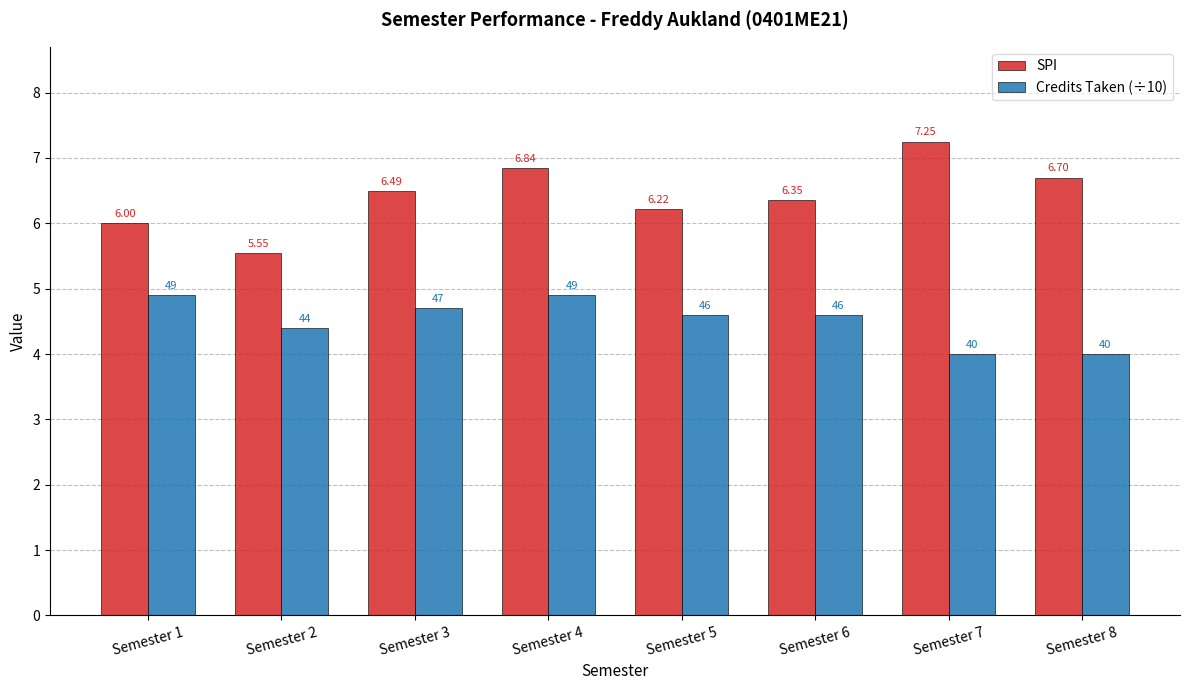

What is the maximum value for Credits Taken (÷10)?

4.9